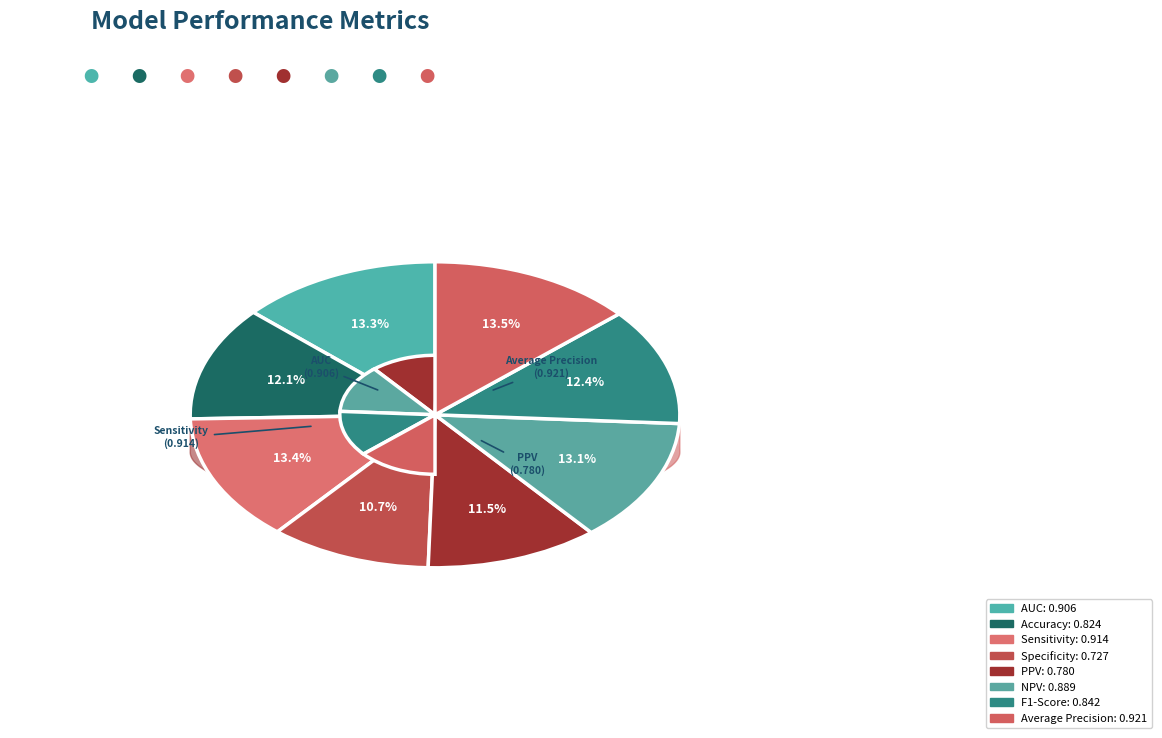

To the nearest percent, what percentage of the pie is Sensitivity?

13%